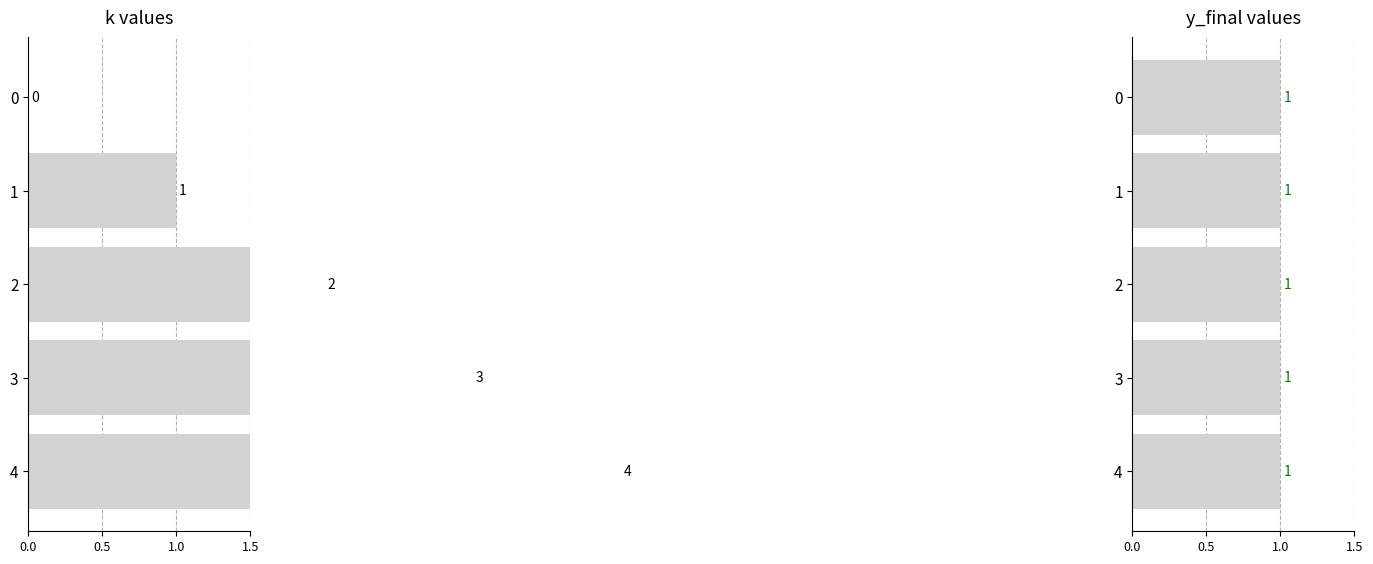

Is it true that k equals 4.0 at 4?

True